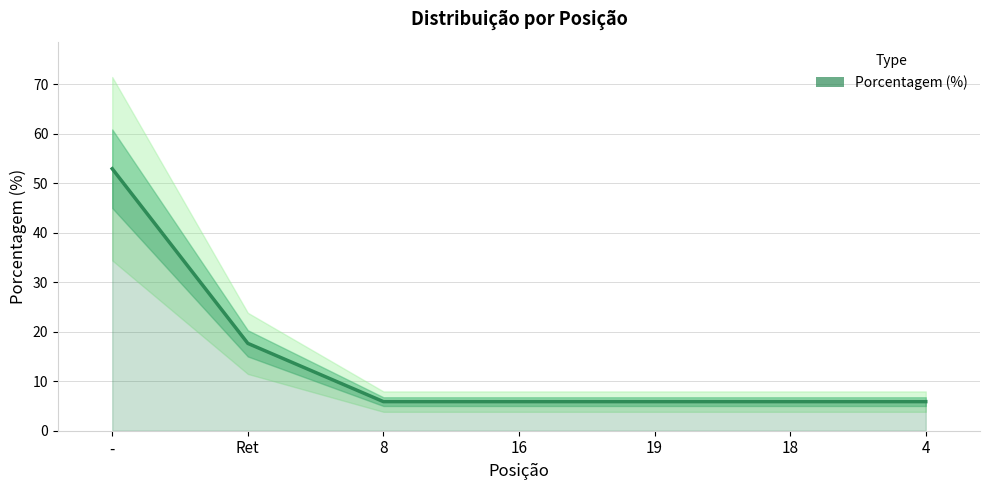

What is the label of the 3rd point from the left?

8